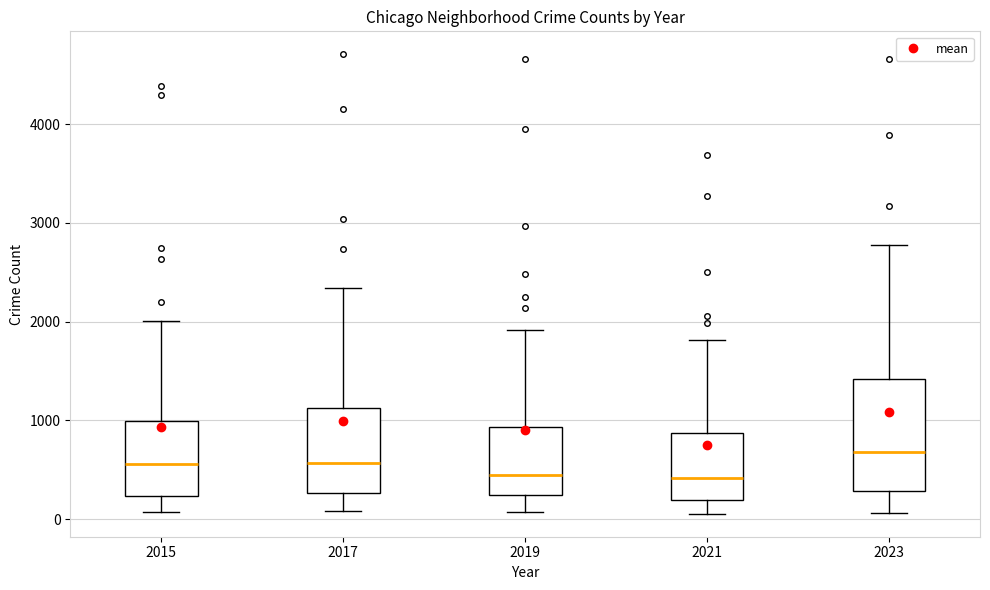

Comparing the boxes themselves (not the whiskers), which one is the tallest?

2023